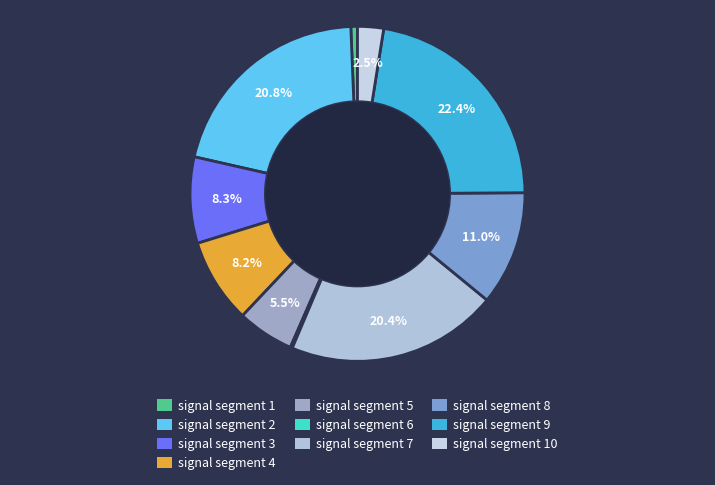

To the nearest percent, what is the difference between the signal segment 1 and signal segment 10 slice percentages?

2%